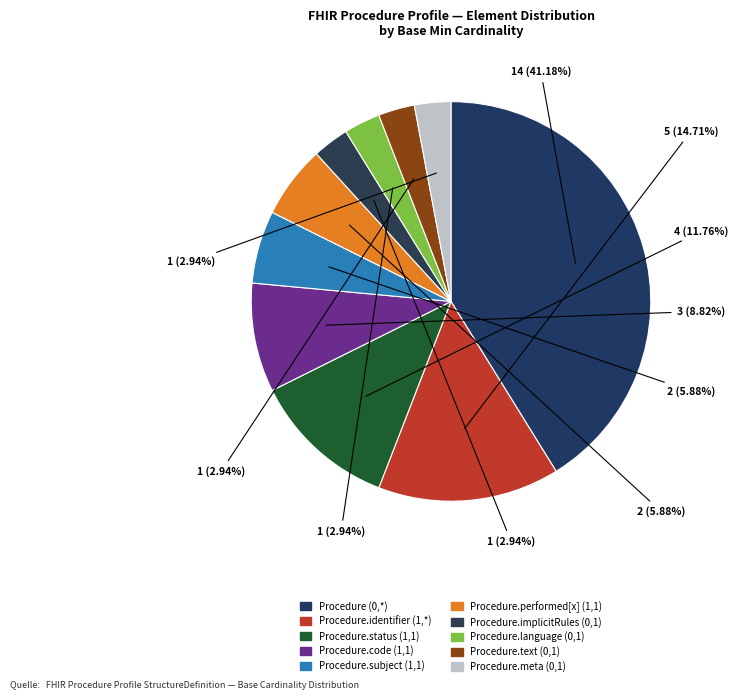

How many segments does this pie chart have?

10